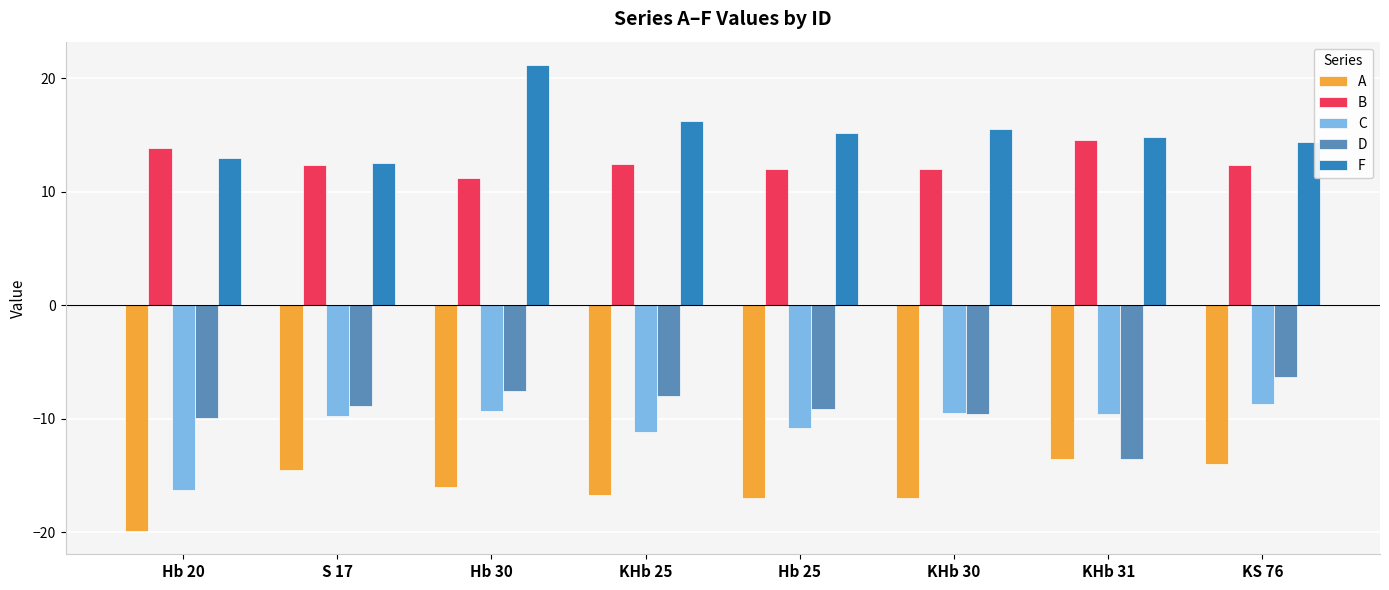

List the series in order of their peak value, lowest first.

A, C, D, B, F